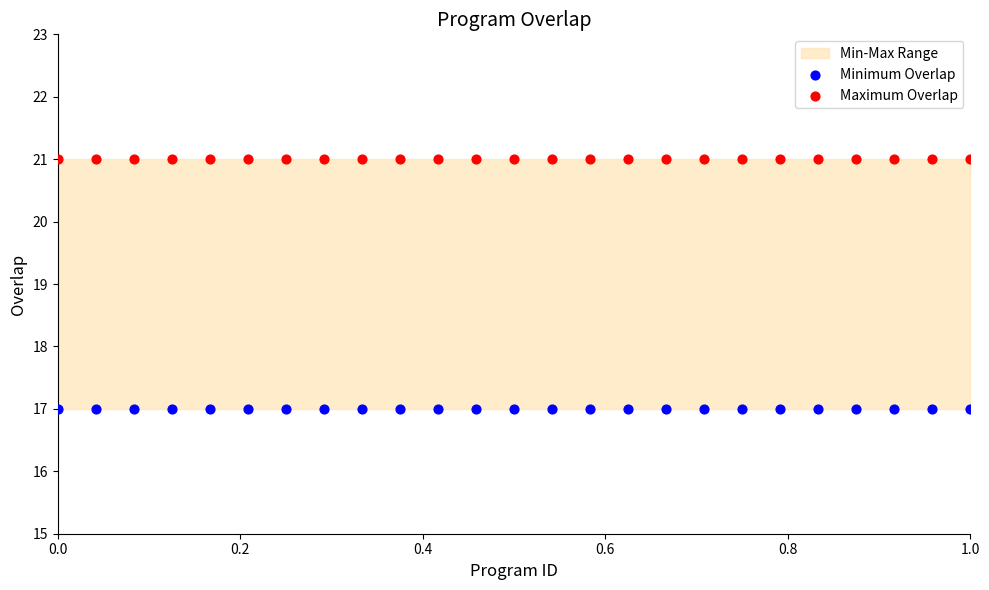

Which series contains the highest Y value?

Maximum Overlap